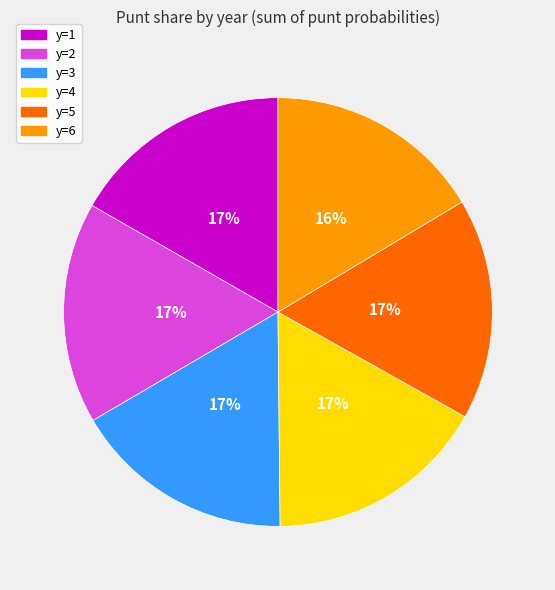

Do y=4 and y=1 together represent more than half of the pie?

No